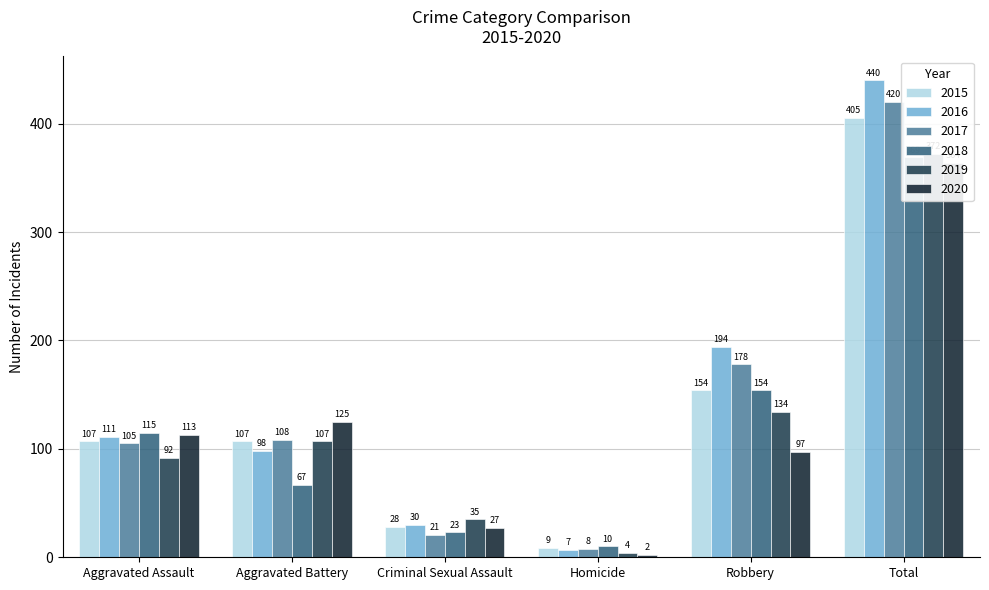

At how many categories does at least one series exceed 307?

1